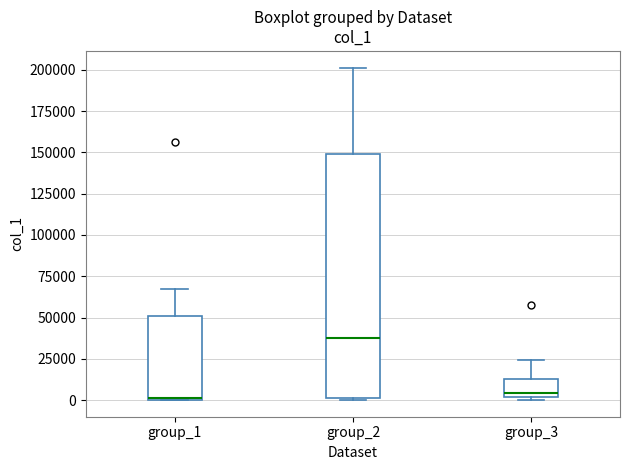

Where is the lower edge of the box for group_1 on the y-axis? The values are not printed on the chart, so give them approximately, as read against the axis.

0